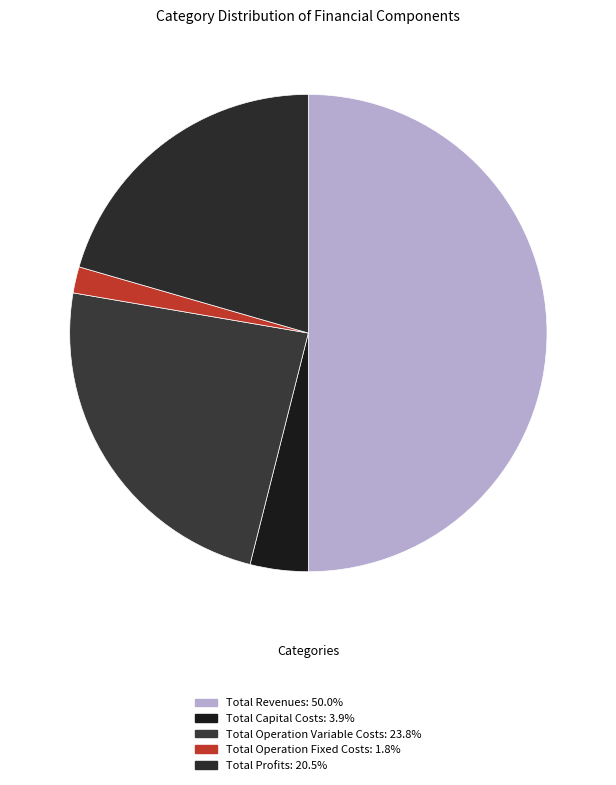

Is Total Operation Variable Costs the majority of the pie?

No